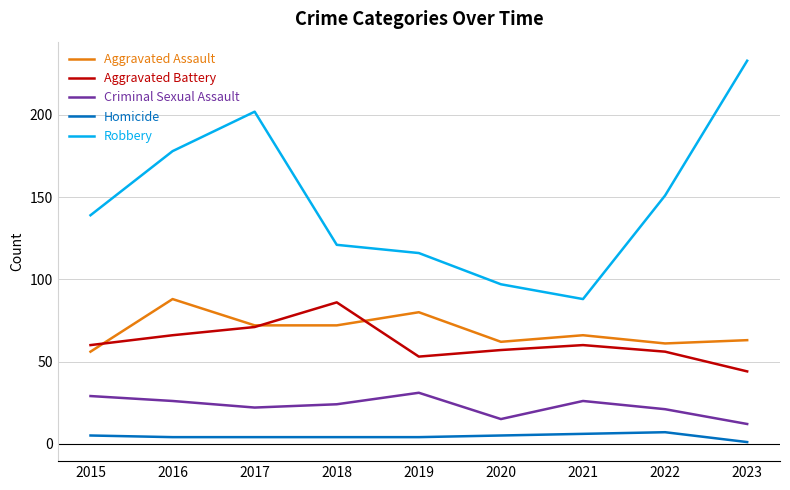

Between 2019 and 2023, which series saw the biggest shift?

Robbery